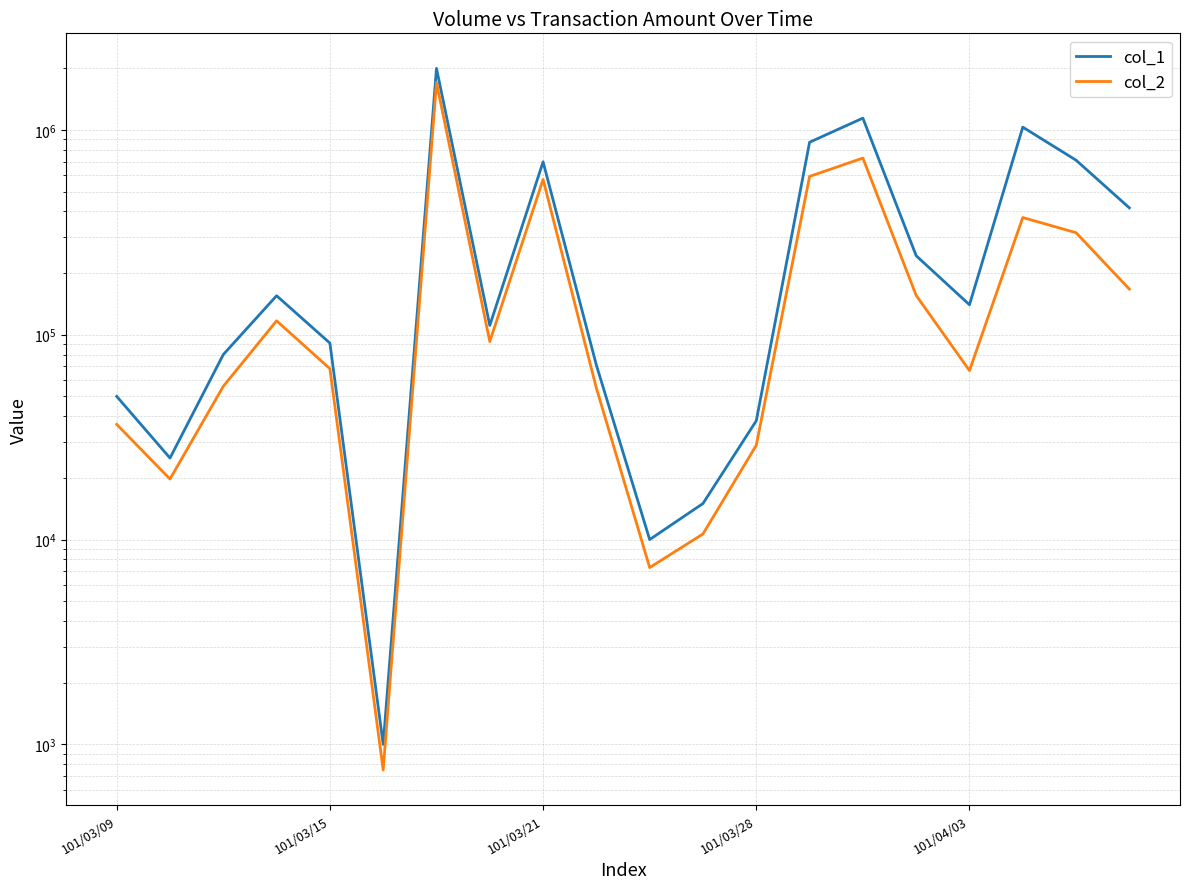

The value of col_1 at 101/03/21 is 106652. True or false?

False